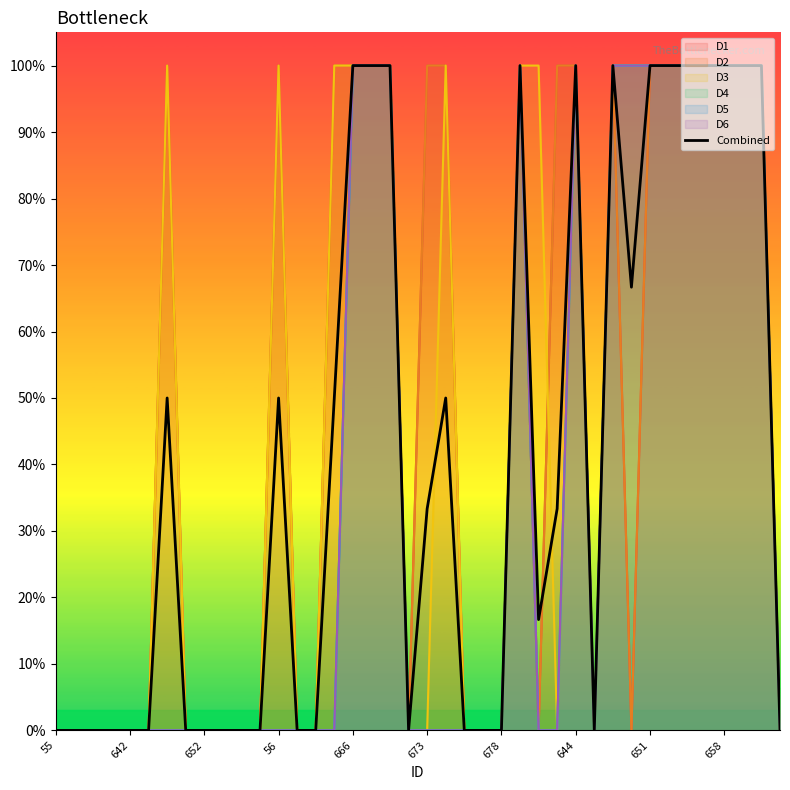

True or false: the data has more than 0 interior local peaks.

True